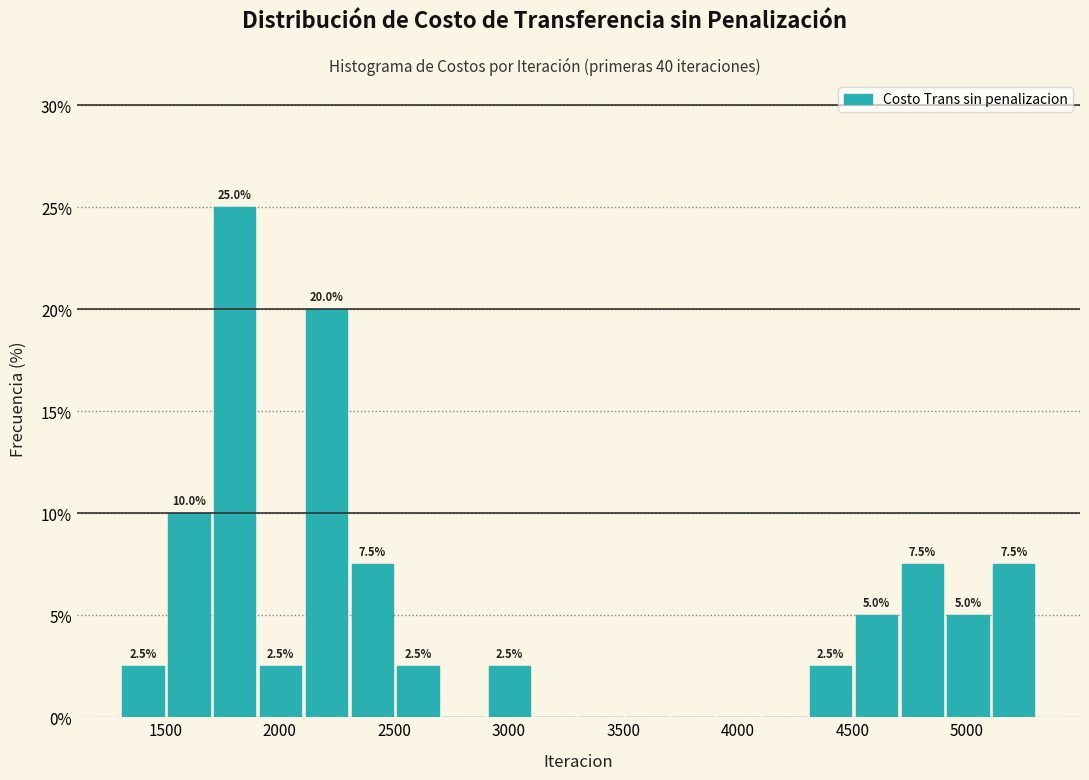

Which range on the x-axis has the tallest bar?

1700 to 1900